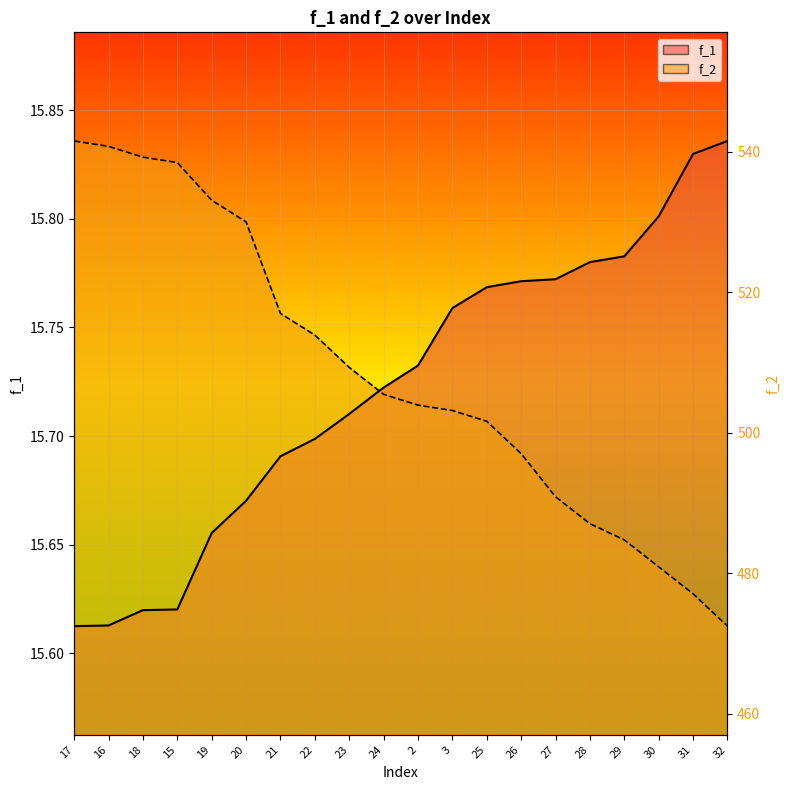

Which label corresponds to the largest value in the chart?

32